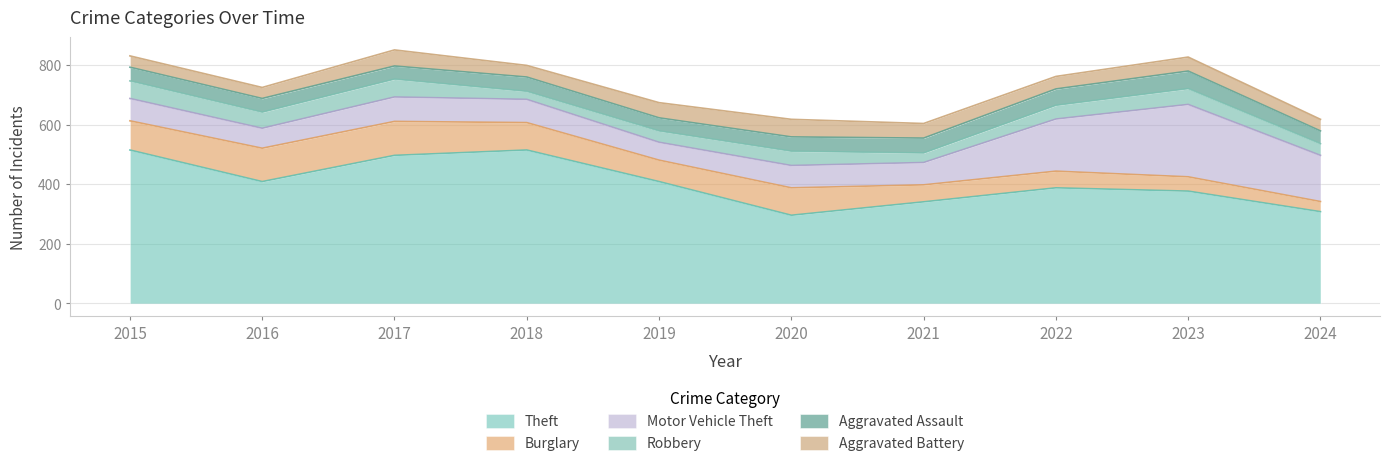

Where is the first local maximum for Burglary?

2017